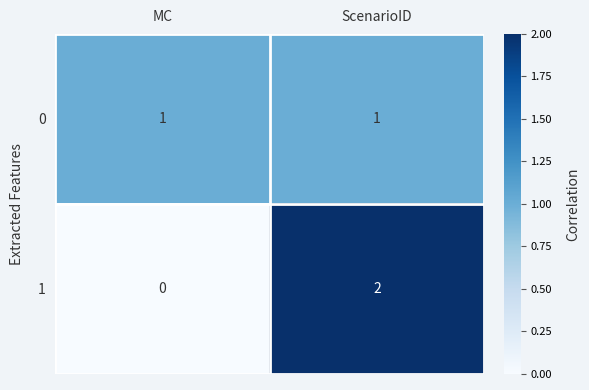

Which series has the largest range (max minus min)?

1